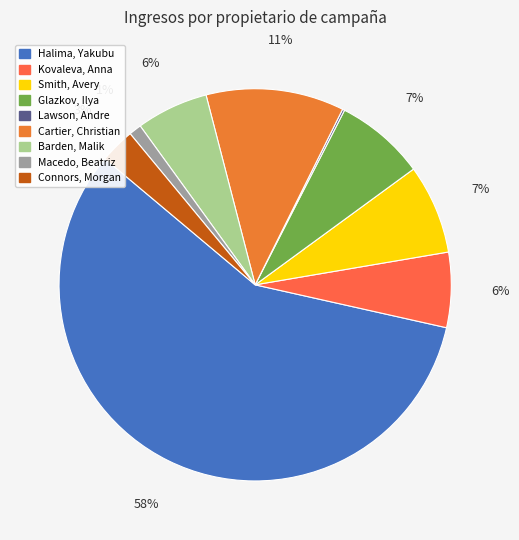

Combined, do Lawson, Andre and Kovaleva, Anna account for over 50%?

No